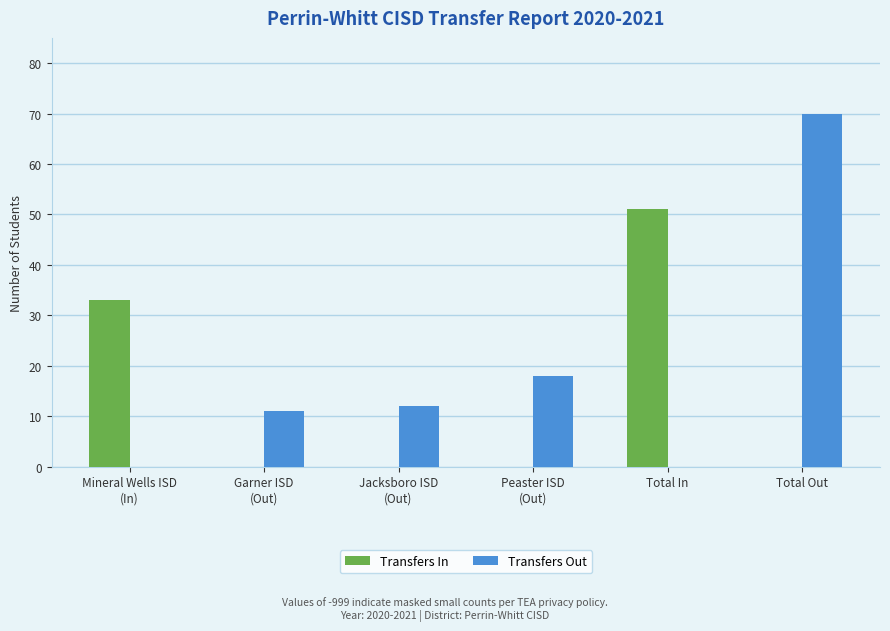

At which category is the sum across all series the highest?

Total Out